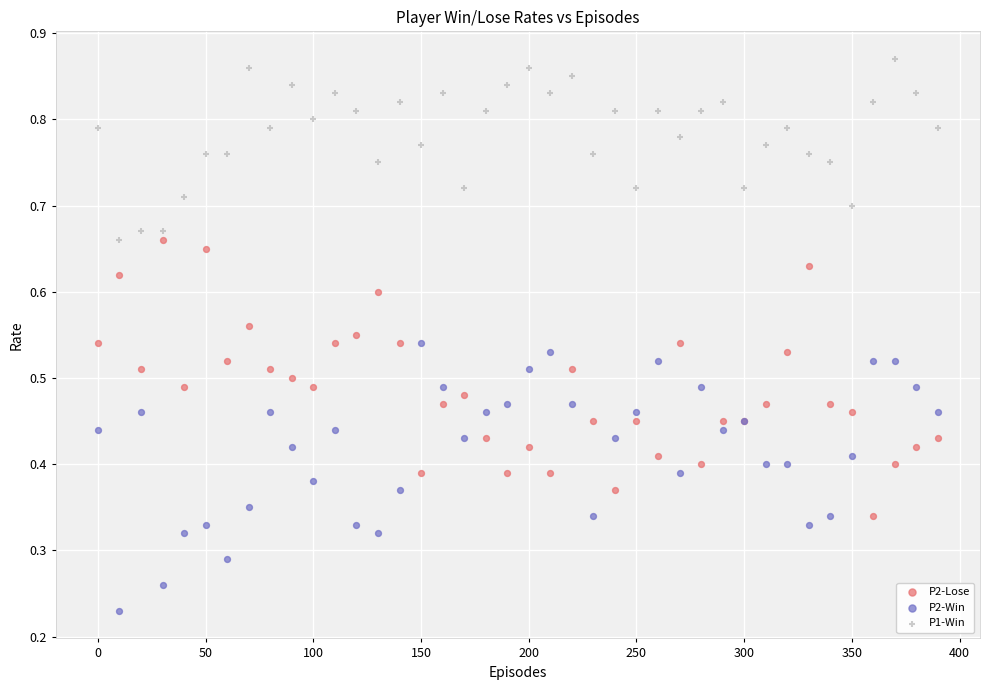

What is the X range (max minus min) for the scatter plot?

390.0